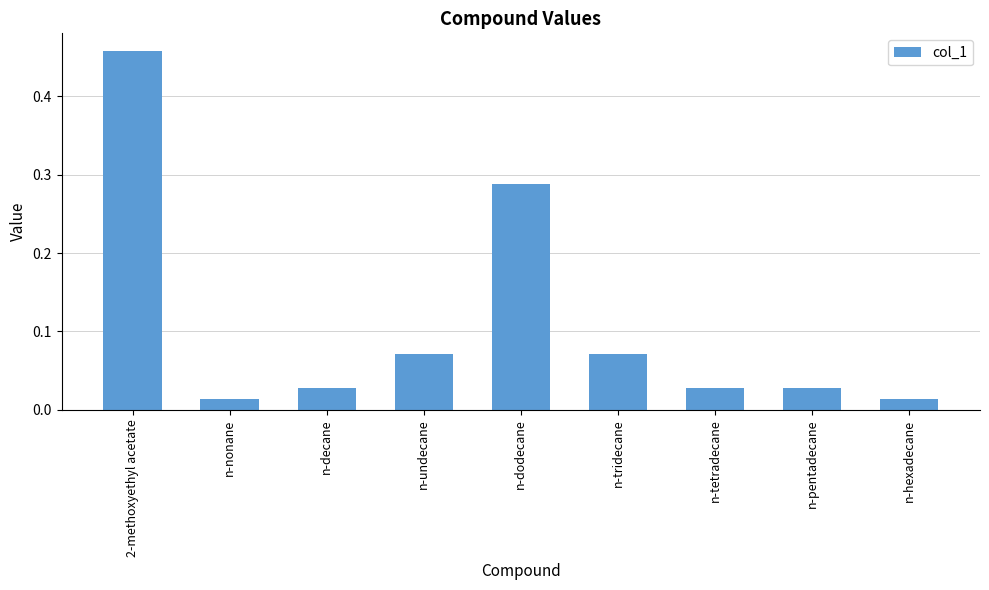

What is the change in value from 2-methoxyethyl acetate to n-undecane?

-0.4